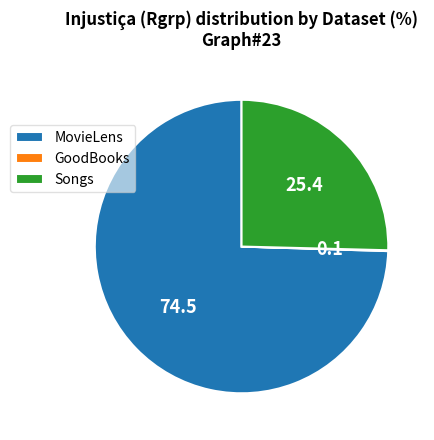

Which category accounts for the majority?

MovieLens